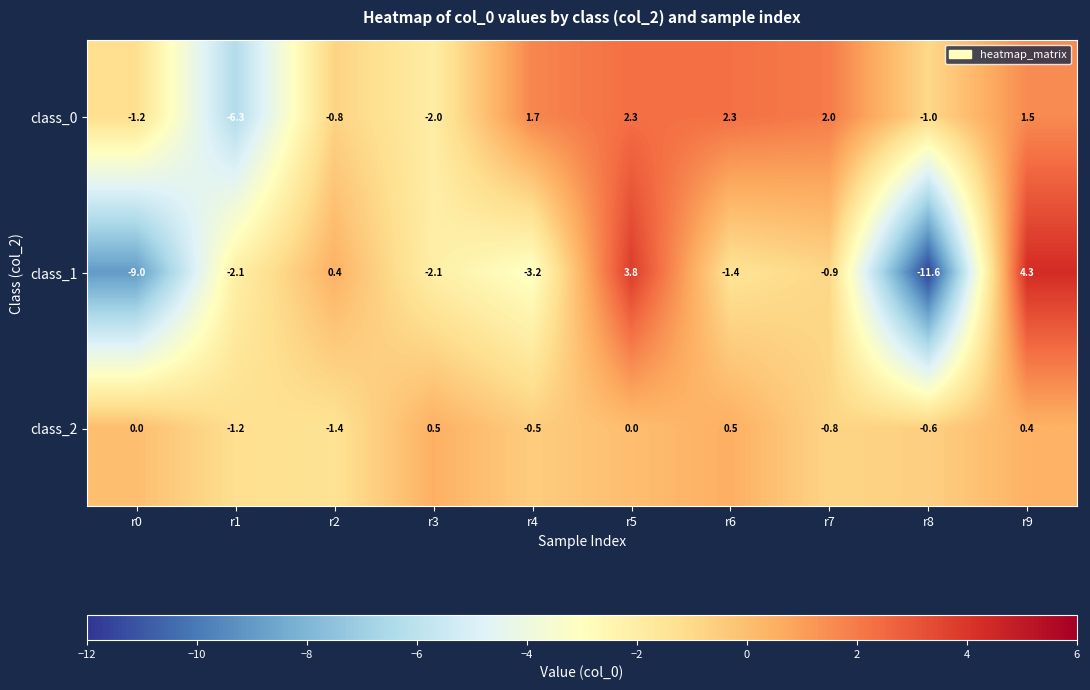

Reading right to left, list all the values displayed in this chart.

class_0: 1.5	-1.0	2.0	2.3	2.3	1.7	-2.0	-0.8	-6.3	-1.2
class_1: 4.3	-11.6	-0.9	-1.4	3.8	-3.2	-2.1	0.4	-2.1	-9.0
class_2: 0.4	-0.6	-0.8	0.5	0.0	-0.5	0.5	-1.4	-1.2	0.0